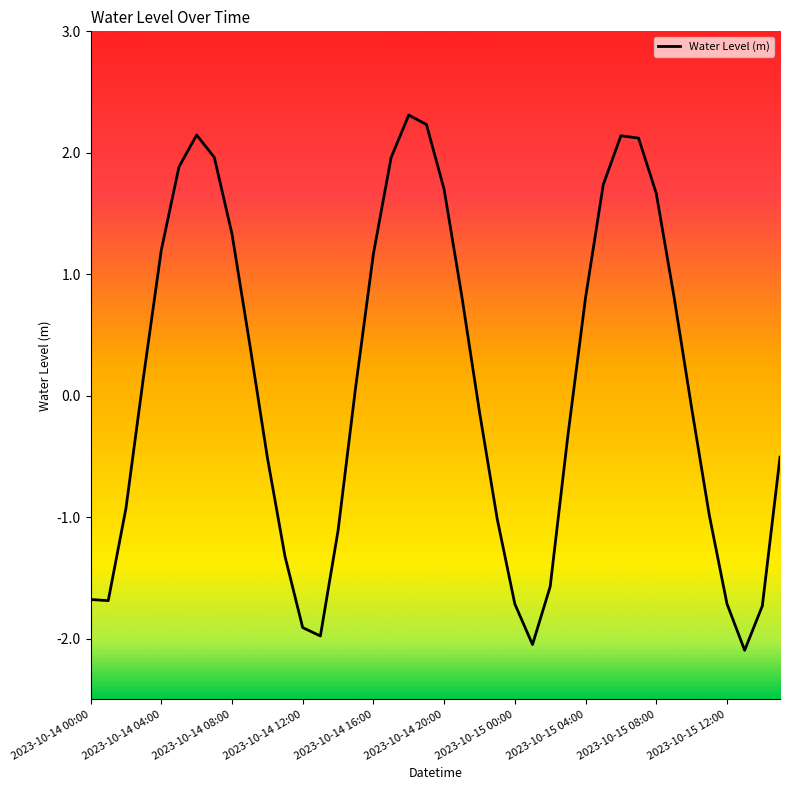

Reading left to right, extract all data points from this chart.

-1.7	-1.7	-0.9	0.2	1.2	1.9	2.1	2.0	1.3	0.4	-0.5	-1.3	-1.9	-2.0	-1.1	0.1	1.2	2.0	2.3	2.2	1.7	0.8	-0.1	-1.0	-1.7	-2.0	-1.6	-0.3	0.8	1.7	2.1	2.1	1.7	0.8	-0.1	-1.0	-1.7	-2.1	-1.7	-0.5